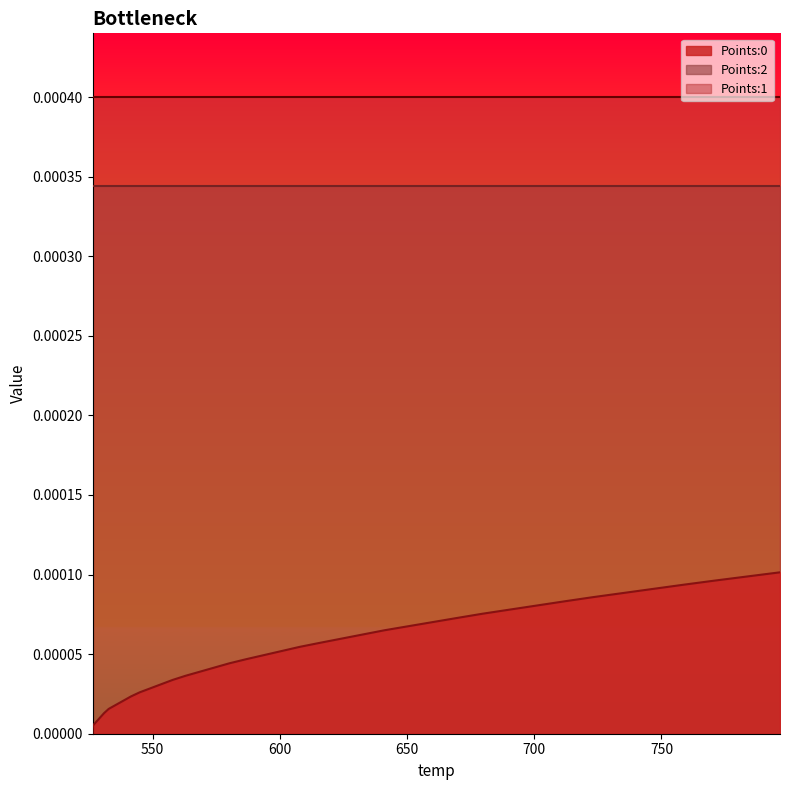

Reading left to right, list all the values displayed in this chart.

Points:0: 0.0	0.0	0.0	0.0	0.0	0.0	0.0	0.0	0.0	0.0	0.0	0.0	0.0	0.0	0.0	0.0	0.0	0.0	0.0	0.0	0.0	0.0	0.0	0.0	0.0	0.0	0.0	0.0	0.0	0.0	0.0	0.0	0.0	0.0	0.0	0.0	0.0	0.0	0.0	0.0
Points:1: 0.0	0.0	0.0	0.0	0.0	0.0	0.0	0.0	0.0	0.0	0.0	0.0	0.0	0.0	0.0	0.0	0.0	0.0	0.0	0.0	0.0	0.0	0.0	0.0	0.0	0.0	0.0	0.0	0.0	0.0	0.0	0.0	0.0	0.0	0.0	0.0	0.0	0.0	0.0	0.0
Points:2: 0.0	0.0	0.0	0.0	0.0	0.0	0.0	0.0	0.0	0.0	0.0	0.0	0.0	0.0	0.0	0.0	0.0	0.0	0.0	0.0	0.0	0.0	0.0	0.0	0.0	0.0	0.0	0.0	0.0	0.0	0.0	0.0	0.0	0.0	0.0	0.0	0.0	0.0	0.0	0.0